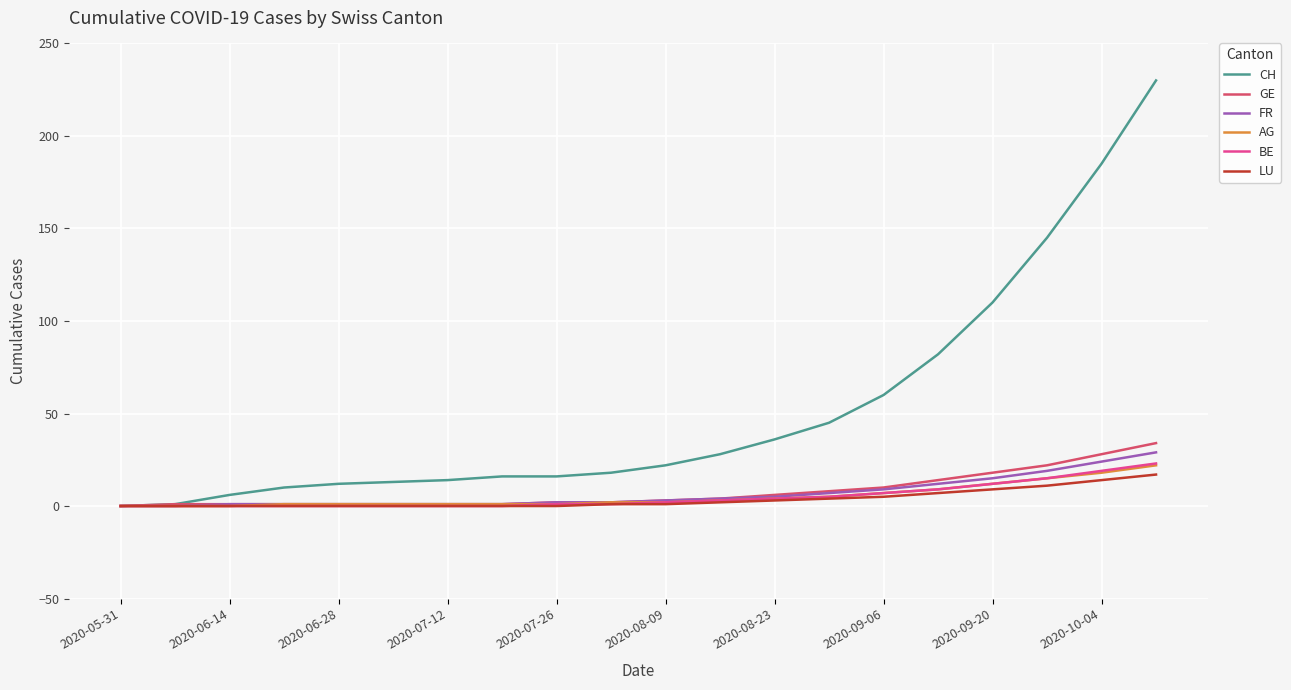

Which series has the widest spread of values?

CH